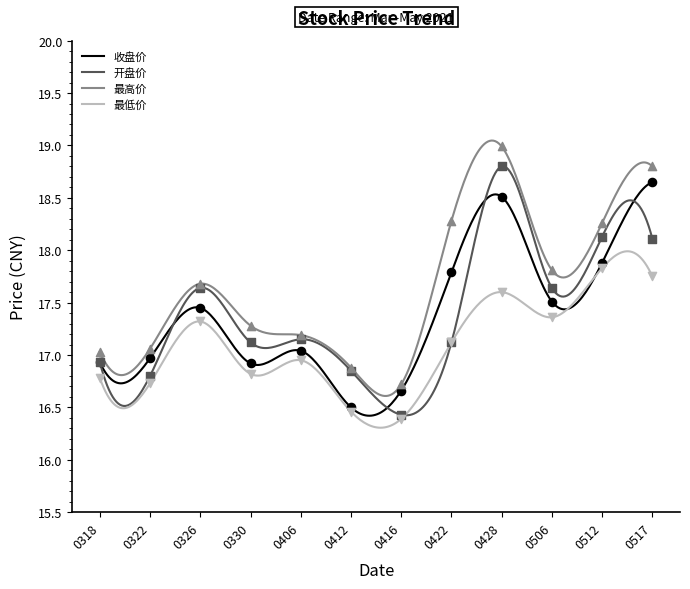

At how many categories does at least one series exceed 17?

10